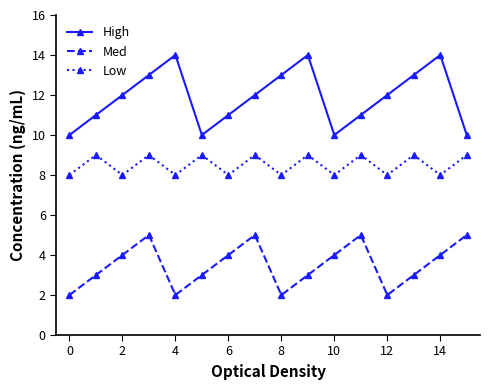

Which series has the largest total across all categories?

High